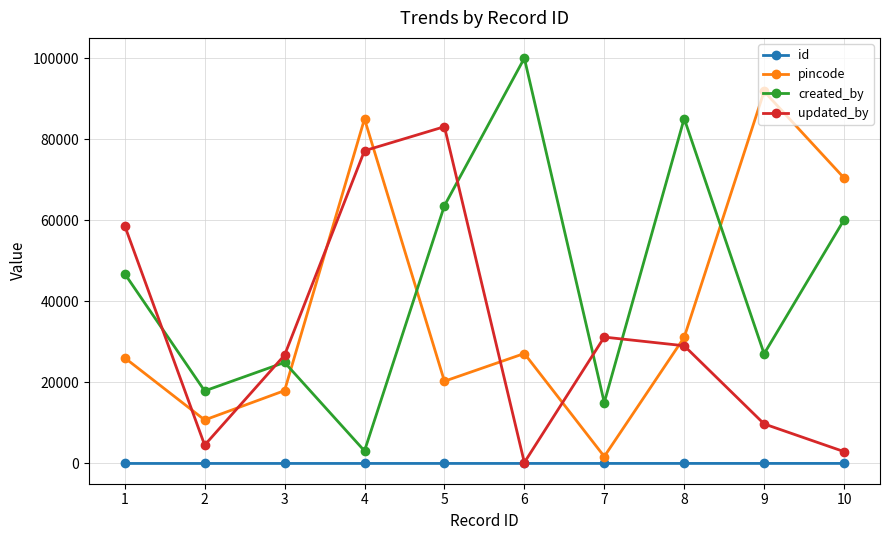

What is the value of the created_by point at the 6th from the left?

99978